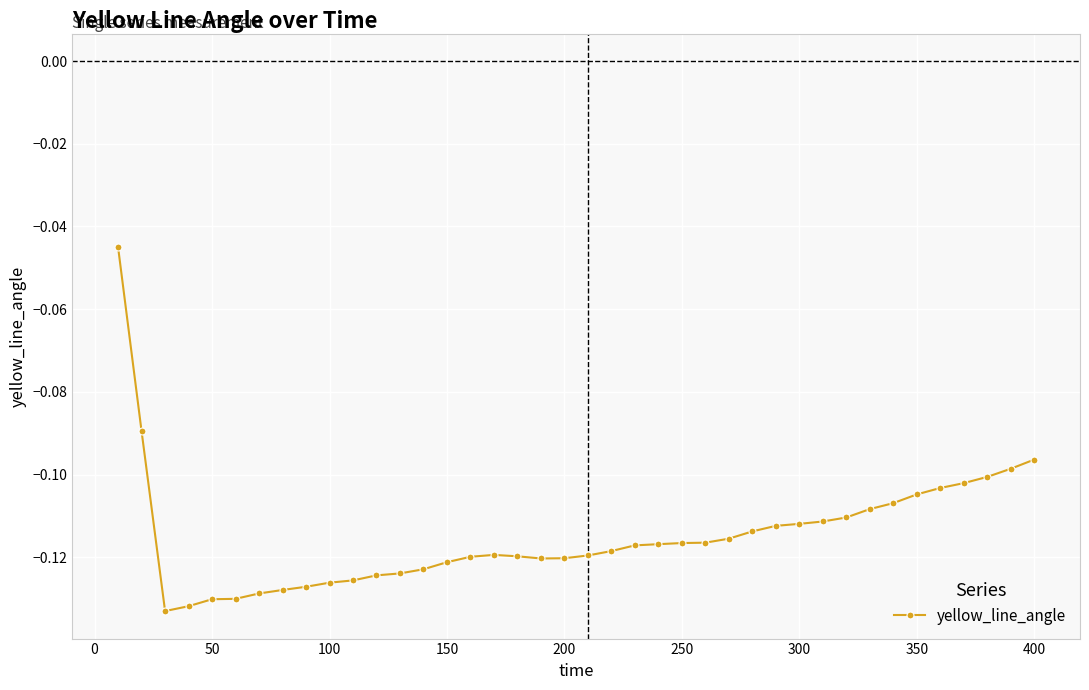

What is the sum of all values?

-4.6